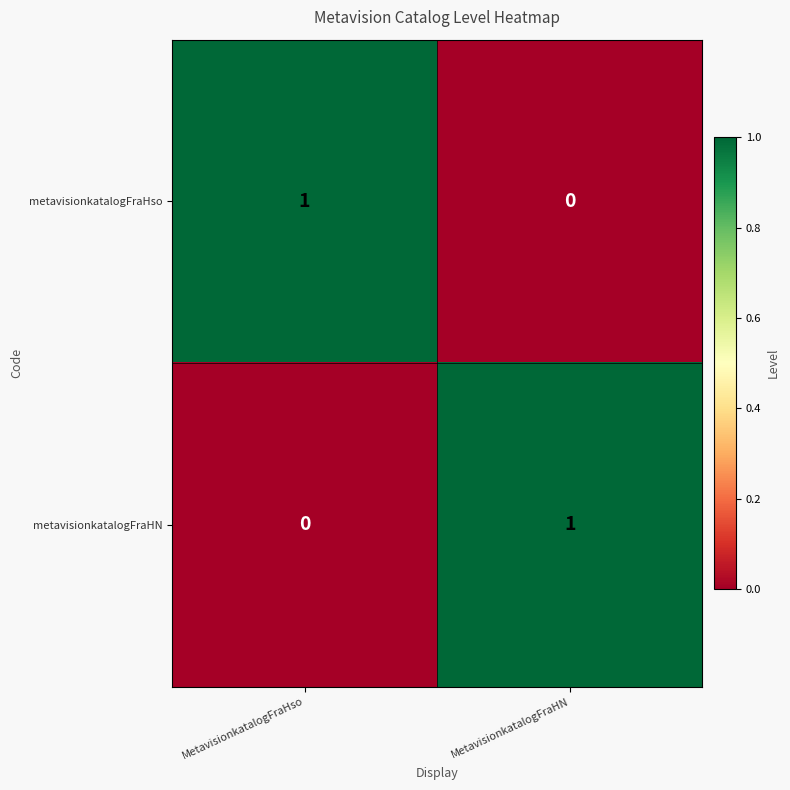

Reading left to right, transcribe all the data shown in this chart.

metavisionkatalogFraHso: 1	0
metavisionkatalogFraHN: 0	1